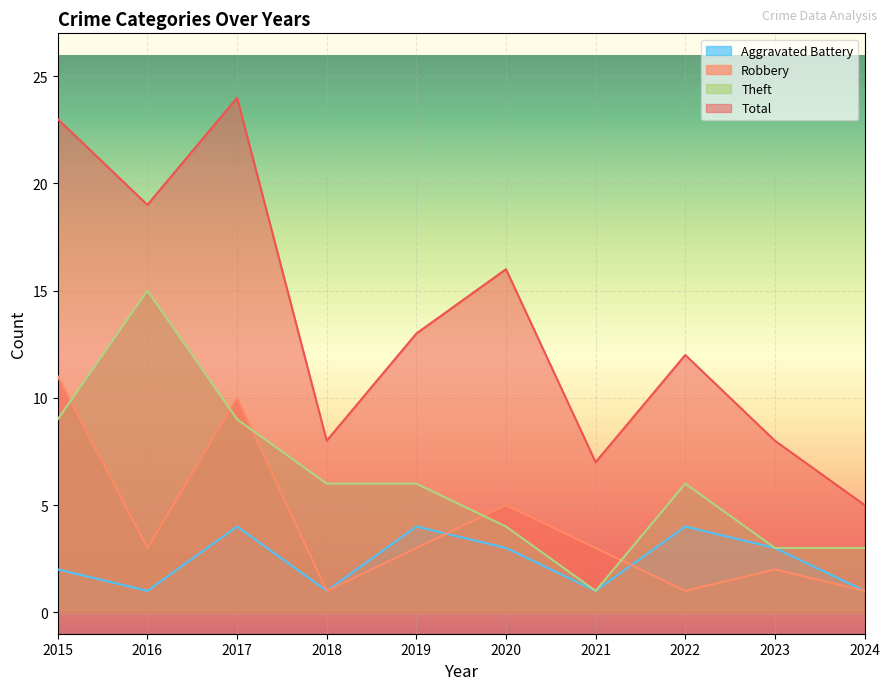

True or false: Theft and Total intersect in this chart.

False